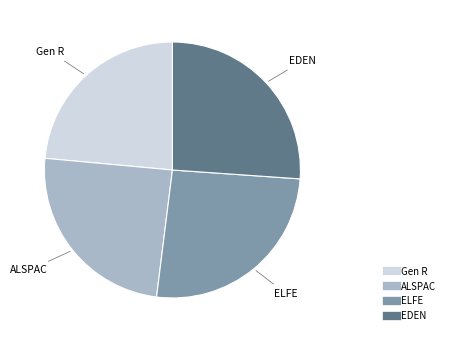

Combined, do EDEN and Gen R account for over 50%?

No